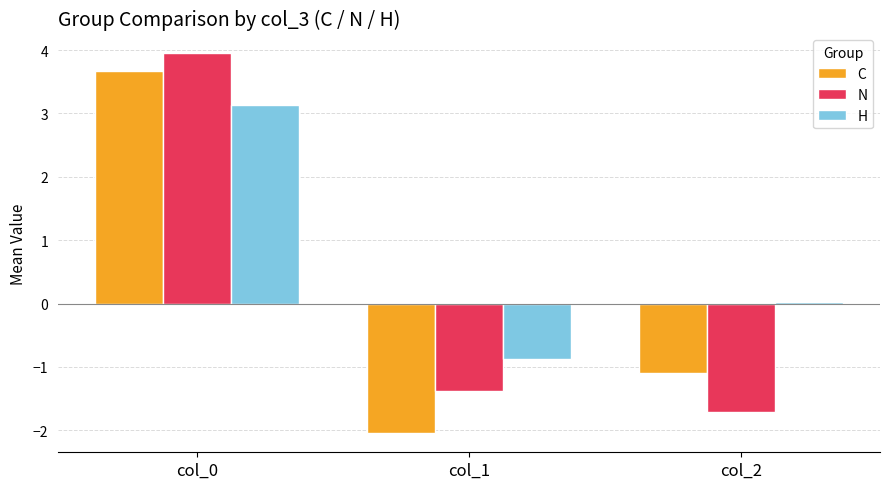

At which label is H closest to 1?

col_2